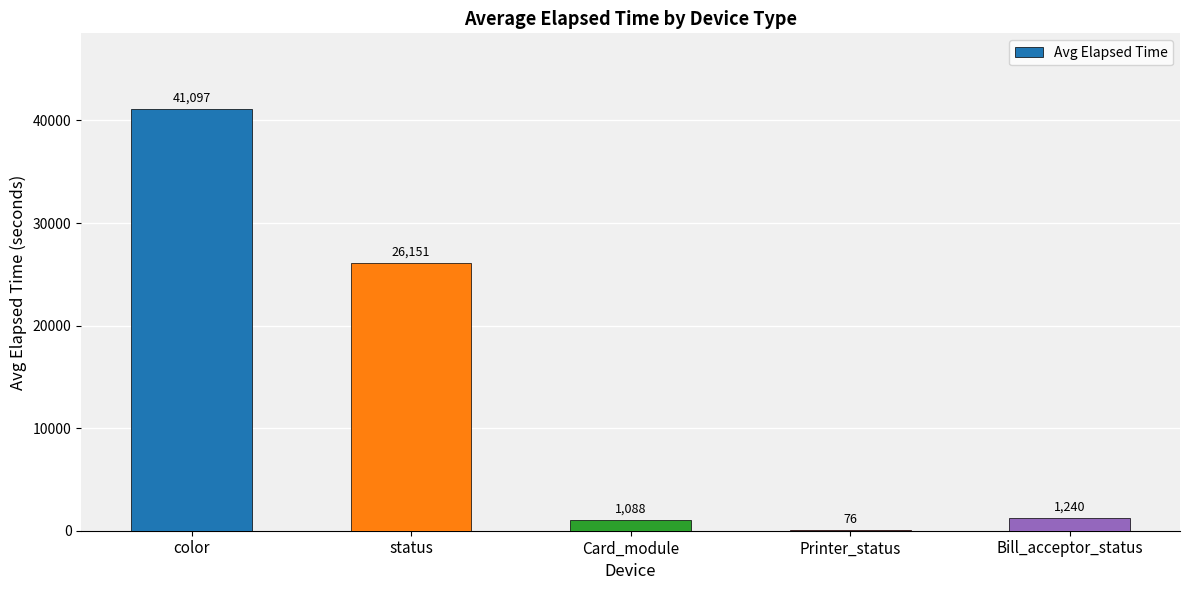

At which label does the data first exceed 1240?

color